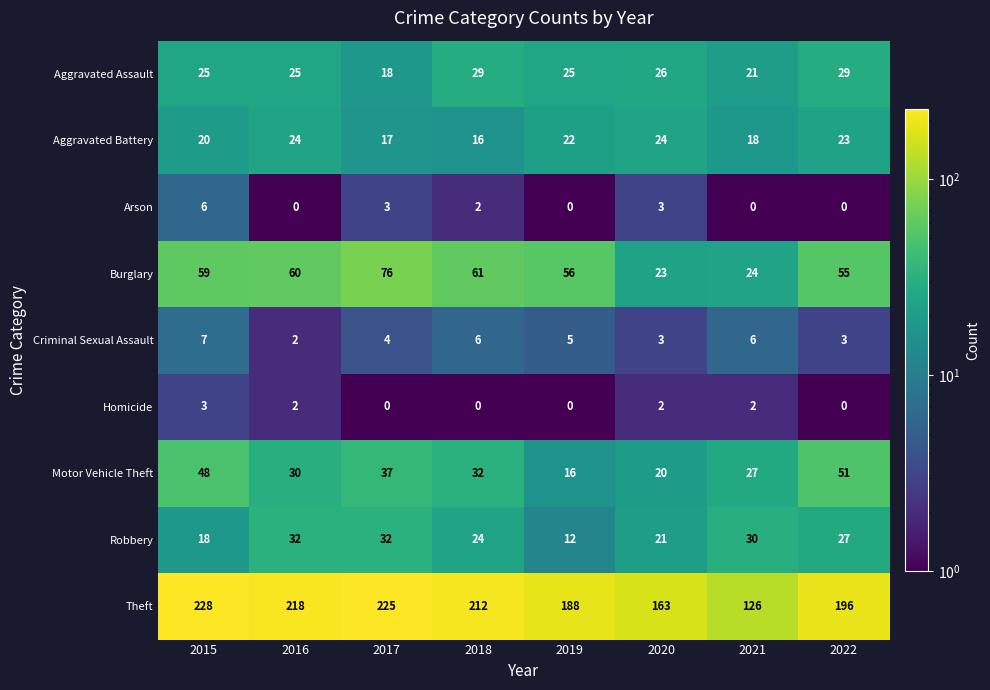

The value of Burglary at 2020 is 23. True or false?

True